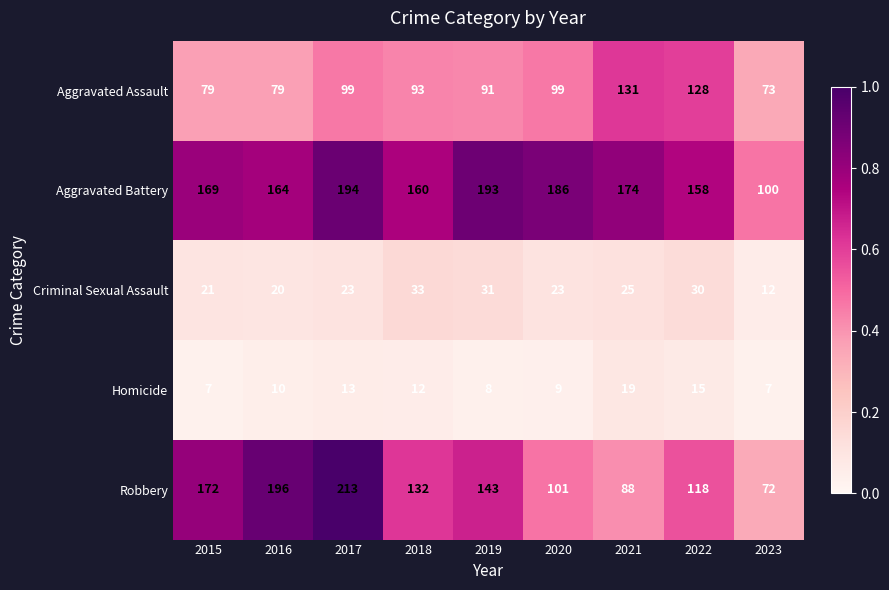

Which series has the largest total across all categories?

Aggravated Battery